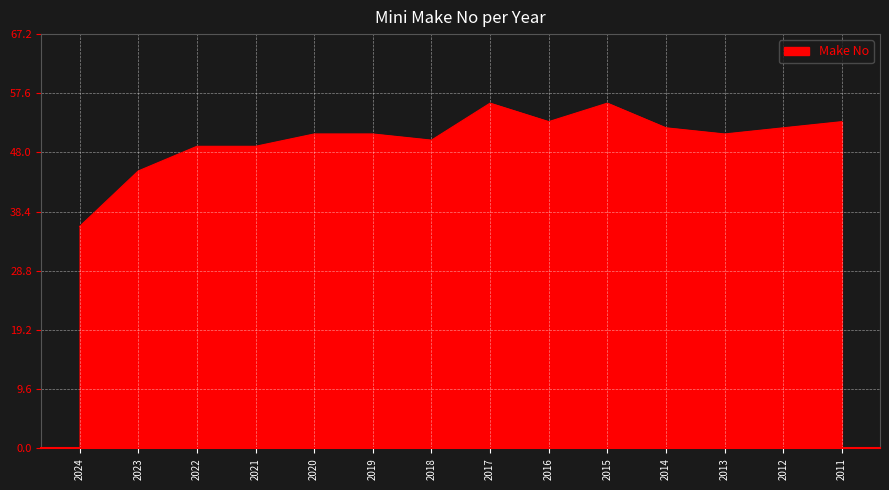

Read the value at 2011, to the nearest 5.

55